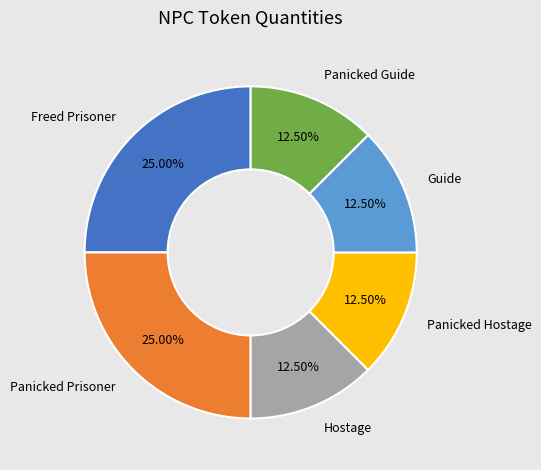

How many segments does this pie chart have?

6